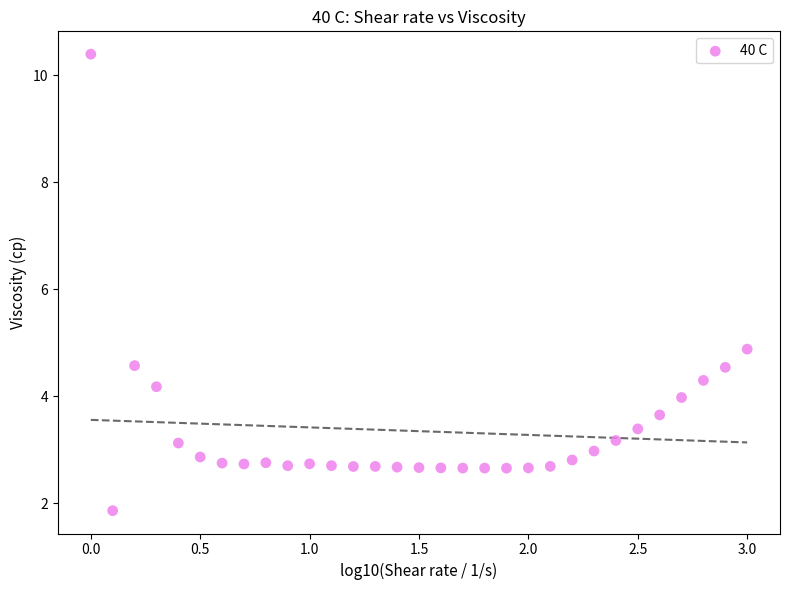

What Y value in the scatter plot is closest to 6?

4.9